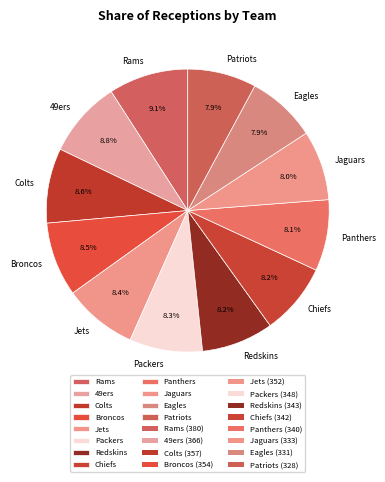

Is there a majority slice in this chart?

No